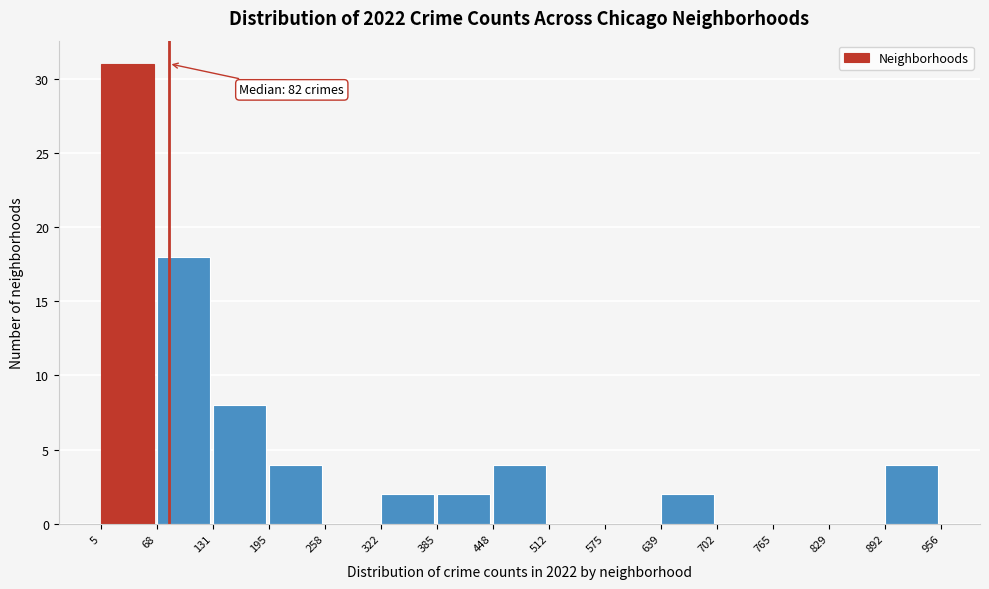

Over which range of the x-axis is the bar tallest?

5 to 68